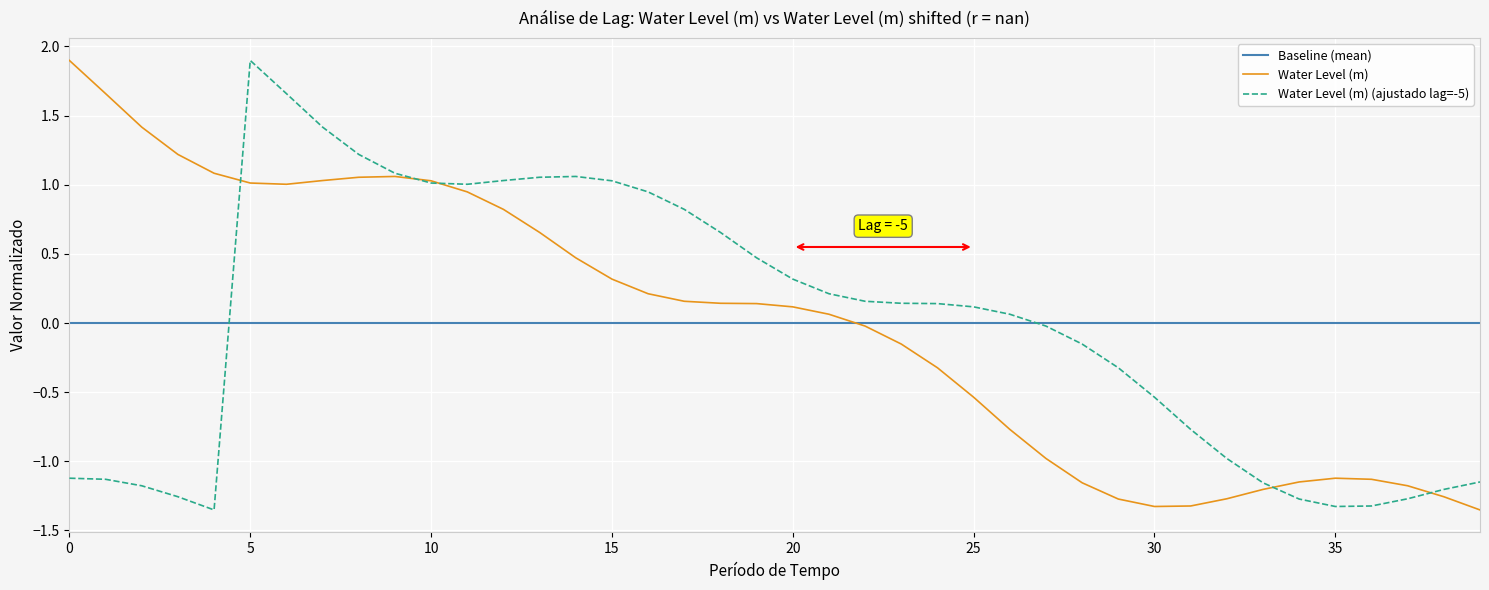

Reading right to left, extract all data points from this chart.

-1.4	-1.3	-1.2	-1.1	-1.1	-1.1	-1.2	-1.3	-1.3	-1.3	-1.3	-1.2	-1.0	-0.8	-0.5	-0.3	-0.2	-0.0	0.1	0.1	0.1	0.1	0.2	0.2	0.3	0.5	0.7	0.8	0.9	1.0	1.1	1.1	1.0	1.0	1.0	1.1	1.2	1.4	1.7	1.9